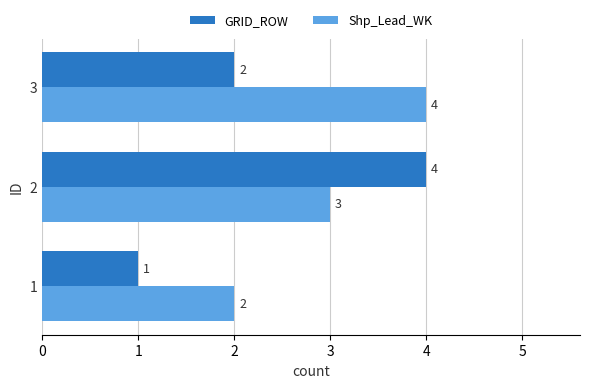

Is it true that Shp_Lead_WK equals 3 at 2?

True